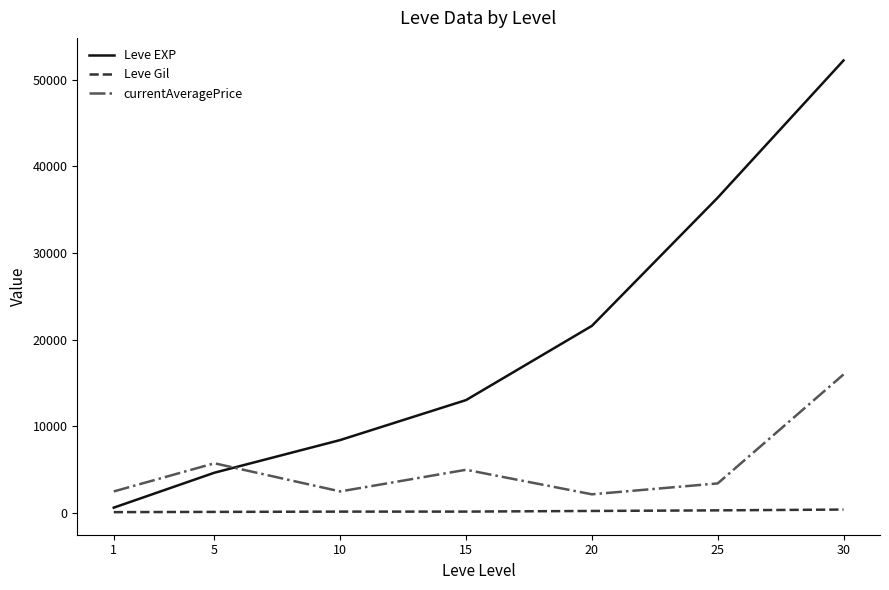

Between 1 and 15, which series saw the biggest shift?

Leve EXP